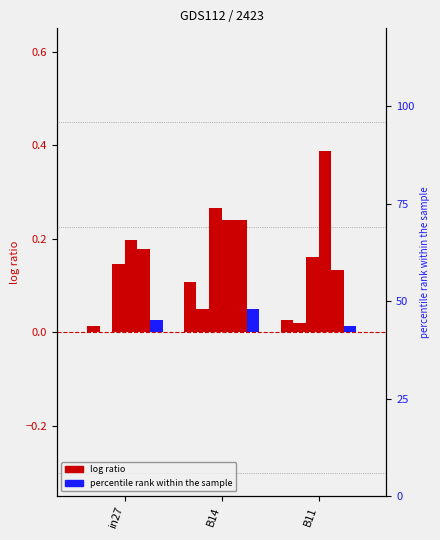

What is the value of the job468_scenario4_914 bar at the 1st from the left?

0.2